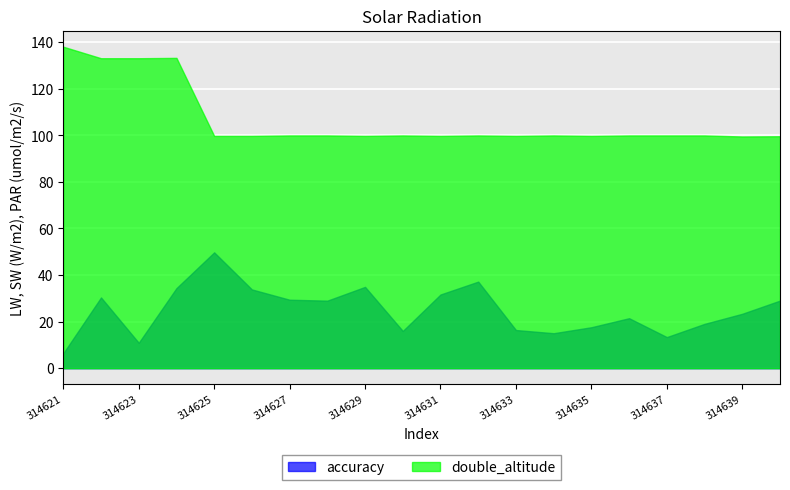

Read the accuracy value at 314625.

49.7